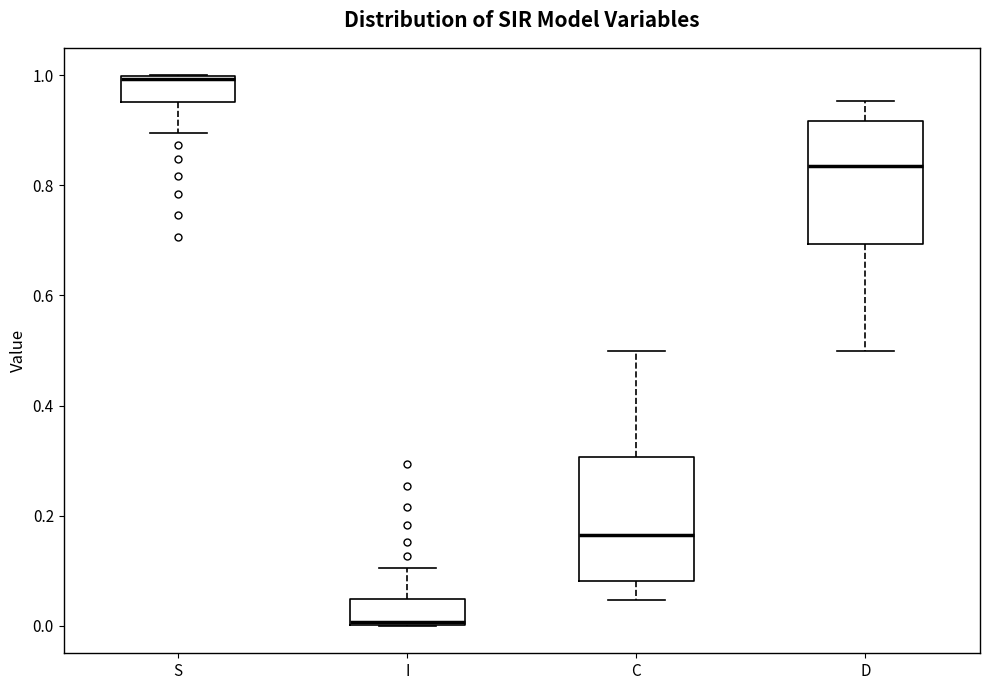

Reading left to right, read every box against the y-axis: the position of its median line, the range the box covers, and the ends of its whiskers. The values are not printed on the chart, so give them approximately, as read against the axis.

S: median 1.00, box 0.96 to 1.00, whiskers 0.90 to 1.00
I: median 0.00, box 0.00 to 0.04, whiskers 0.00 to 0.10
C: median 0.16, box 0.08 to 0.30, whiskers 0.04 to 0.50
D: median 0.84, box 0.70 to 0.92, whiskers 0.50 to 0.96